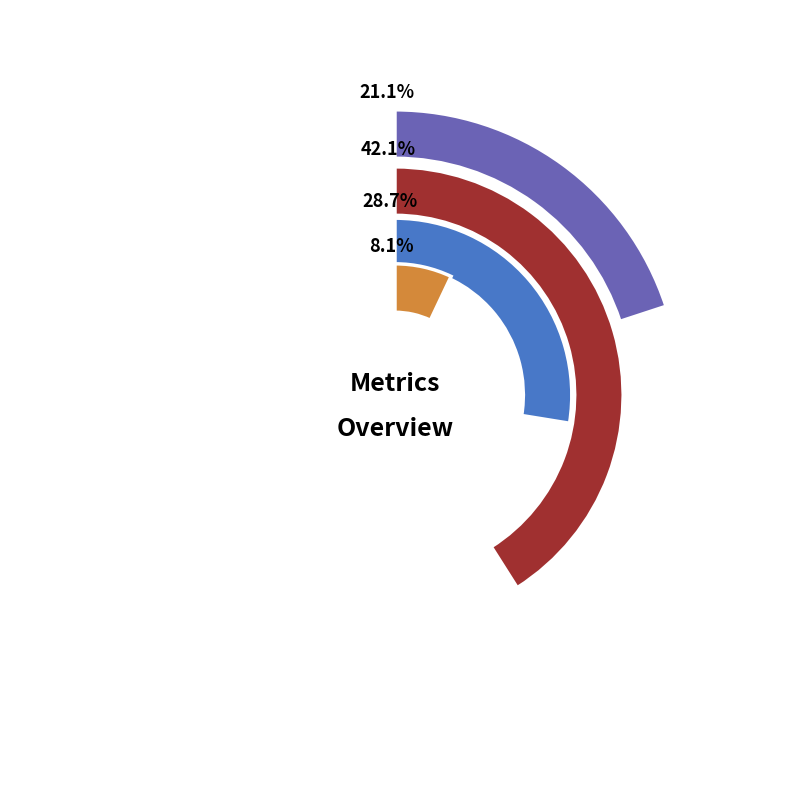

Which has a higher value, SMAPE or Training Time?

SMAPE